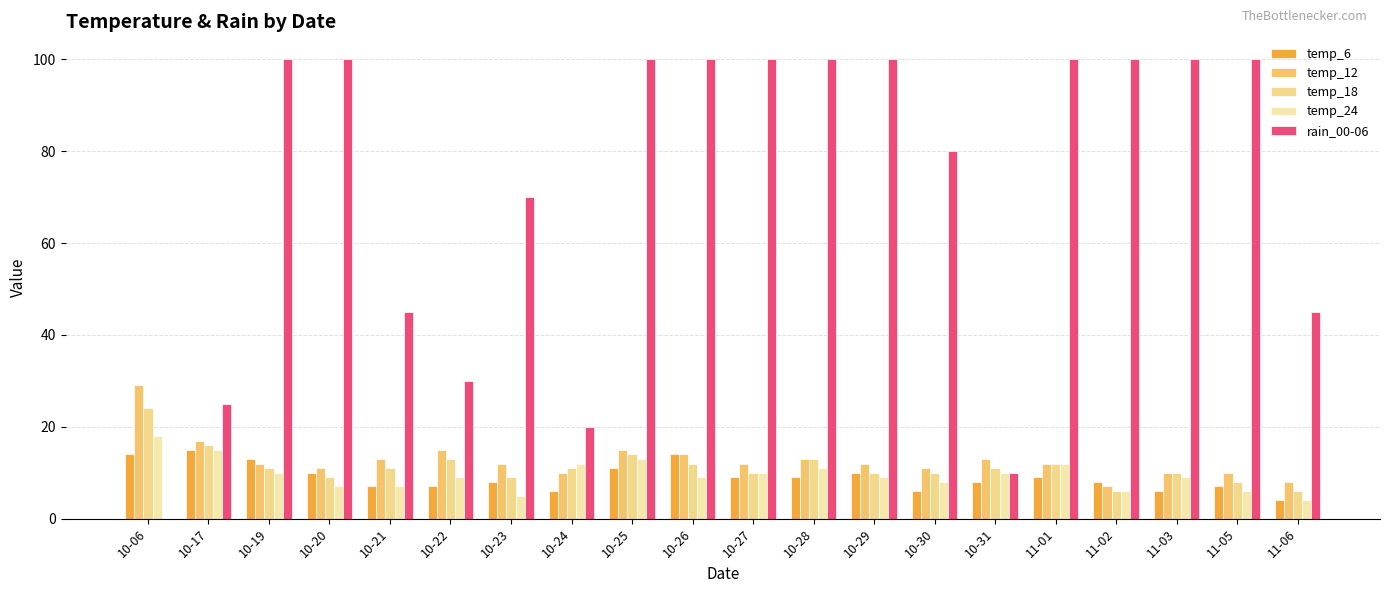

Does the chart contain stacked bars?

No